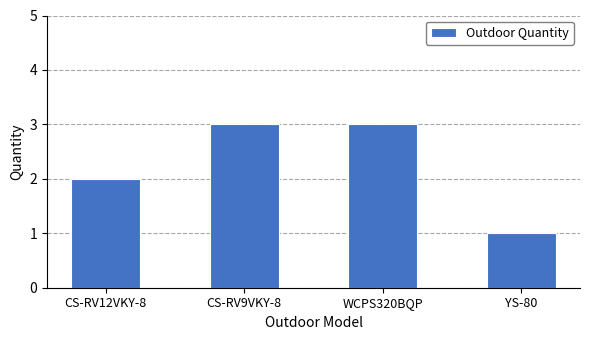

True or false: the data shows 1 at CS-RV9VKY-8.

False